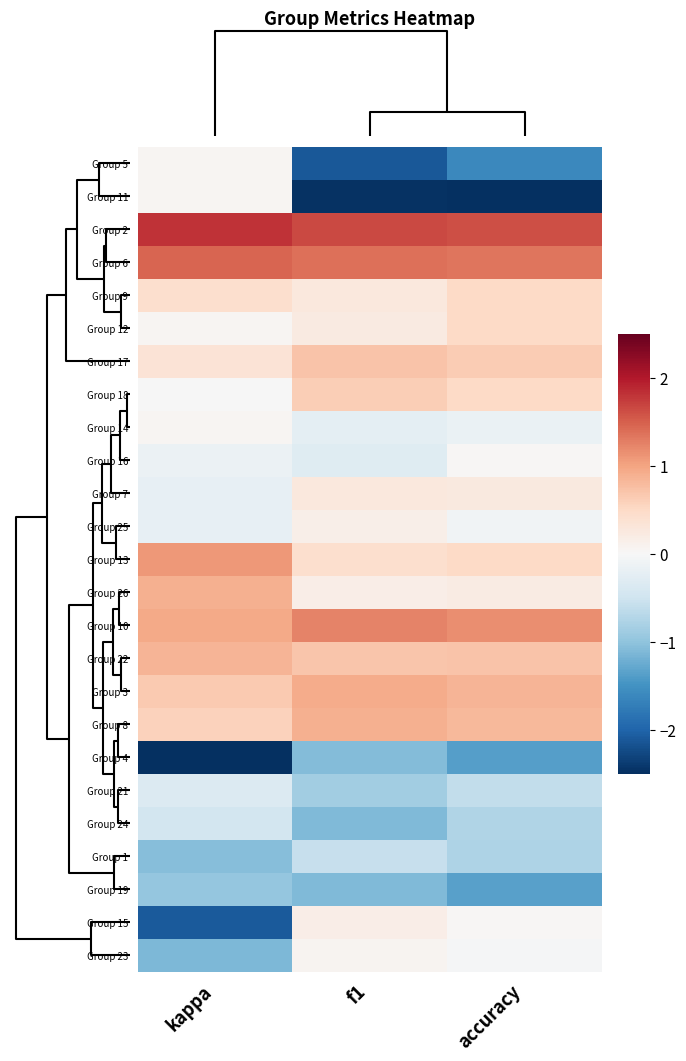

Rank the series by their maximum value, from highest to lowest.

Group 2, Group 6, Group 10, Group 13, Group 3, Group 8, Group 26, Group 22, Group 17, Group 18, Group 9, Group 12, Group 7, Group 15, Group 25, Group 23, Group 5, Group 11, Group 14, Group 16, Group 21, Group 24, Group 1, Group 19, Group 4